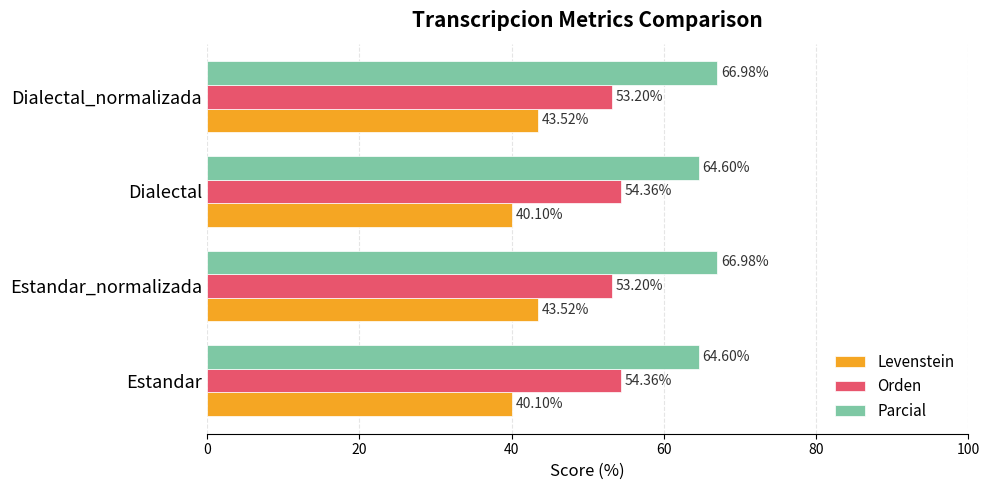

At how many categories does at least one series exceed 62?

4